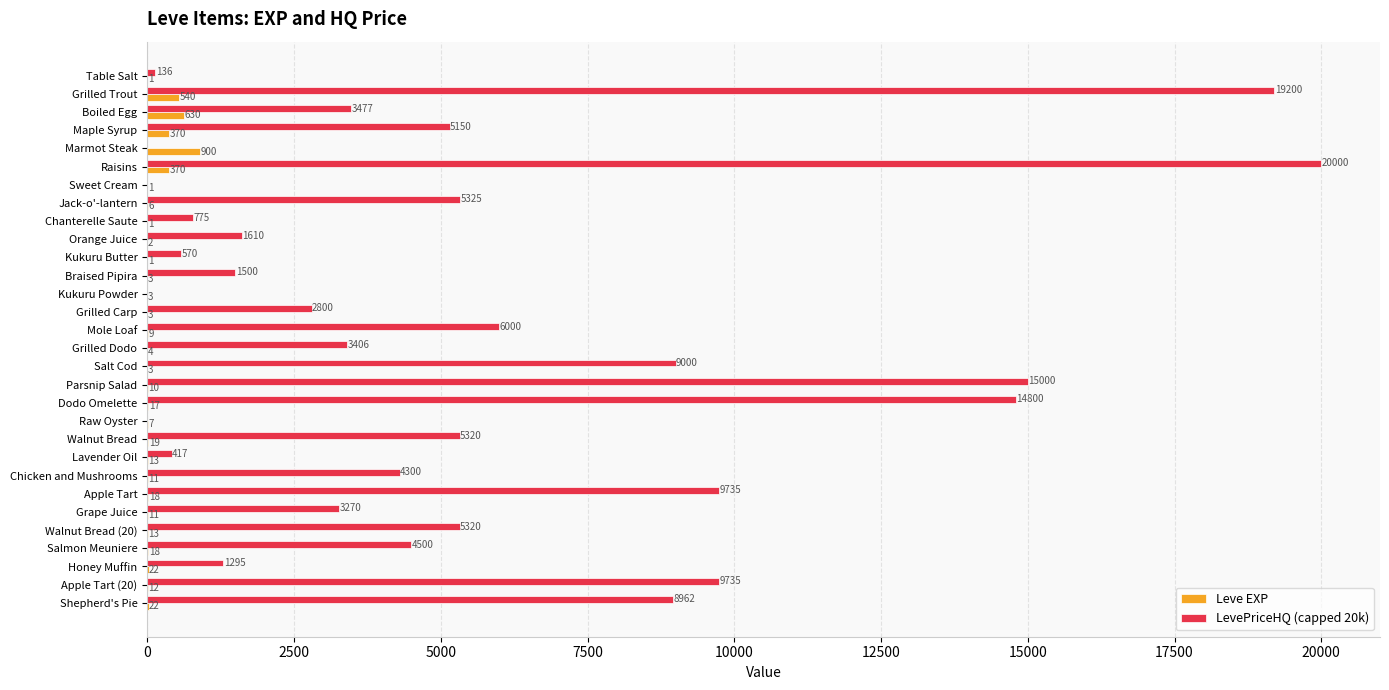

Is the value of Leve EXP at Parsnip Salad greater than the value of LevePriceHQ (capped 20k) at Boiled Egg?

No